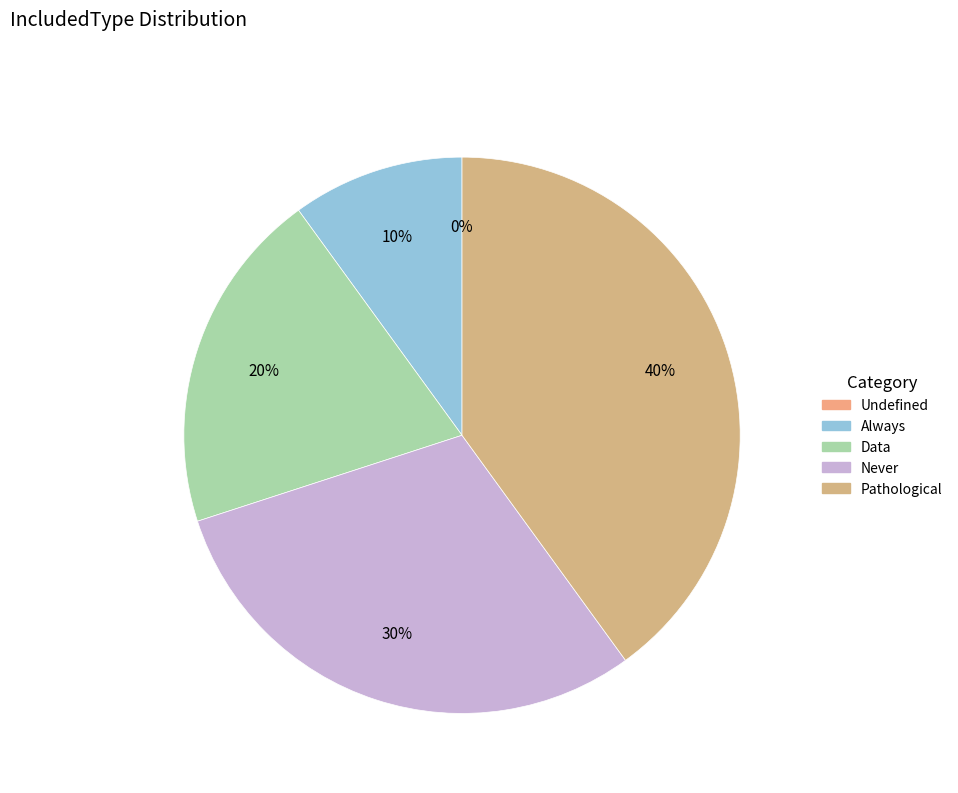

Which slice is the largest?

Pathological